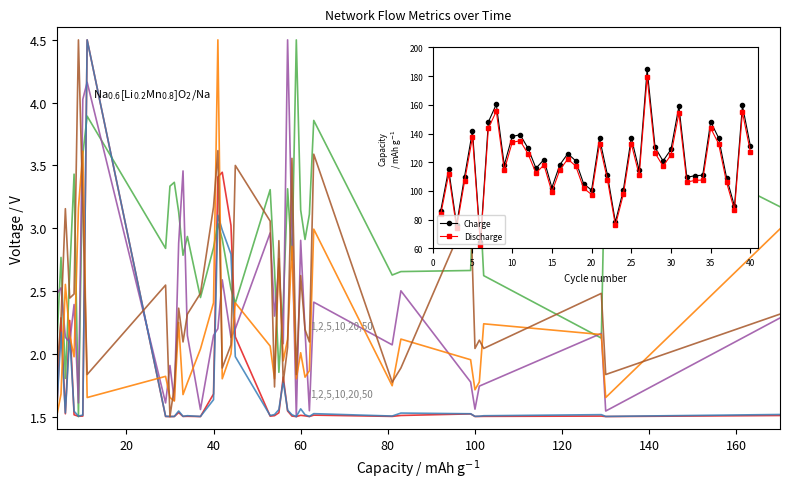

What is the greatest value displayed?

4.5